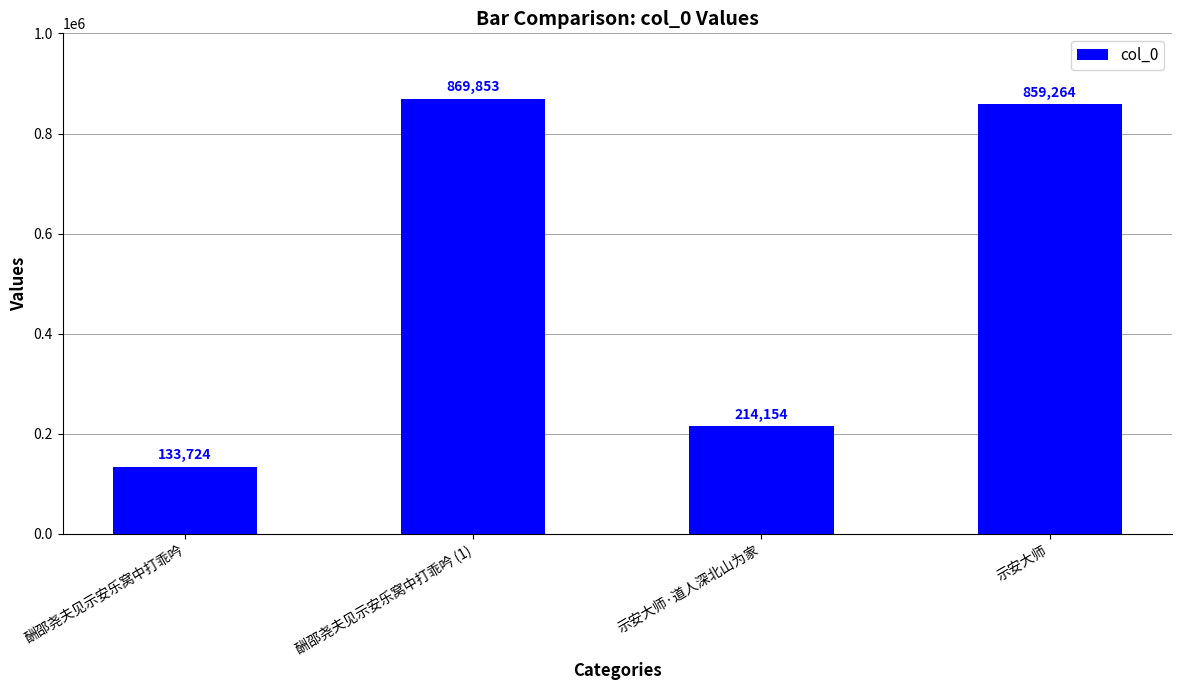

Does the chart contain stacked bars?

No